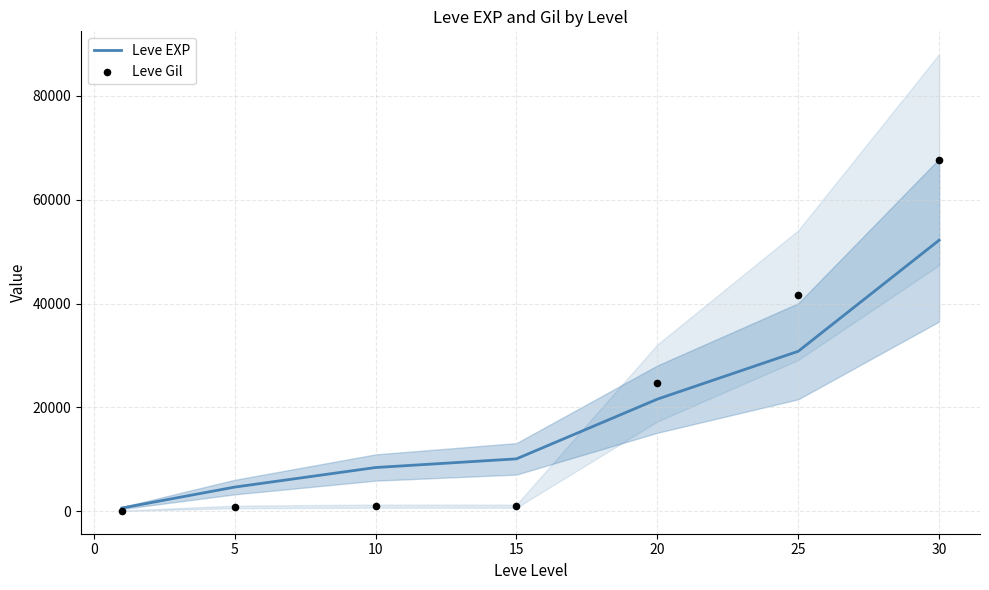

Which series has the largest total across all categories?

Leve Gil